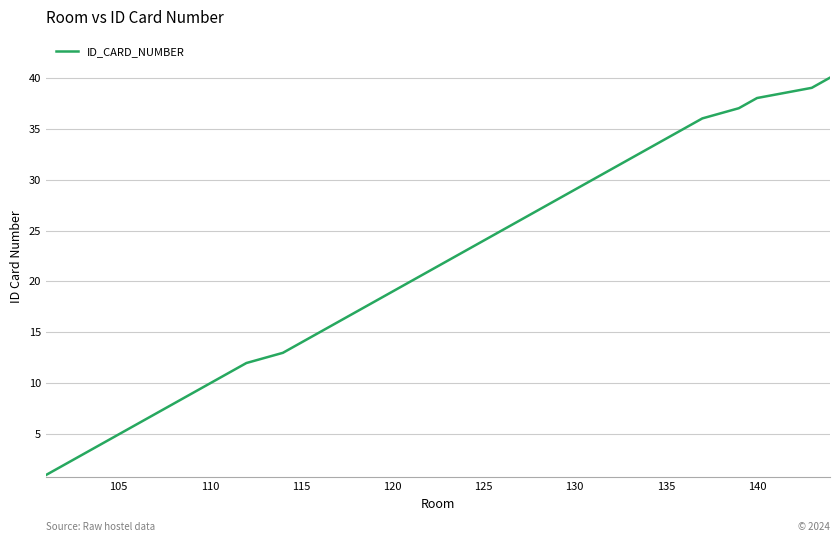

Reading left to right, list all the values displayed in this chart.

1	2	3	4	5	6	7	8	9	10	11	12	13	14	15	16	17	18	19	20	21	22	23	24	25	26	27	28	29	30	31	32	33	34	35	36	37	38	39	40